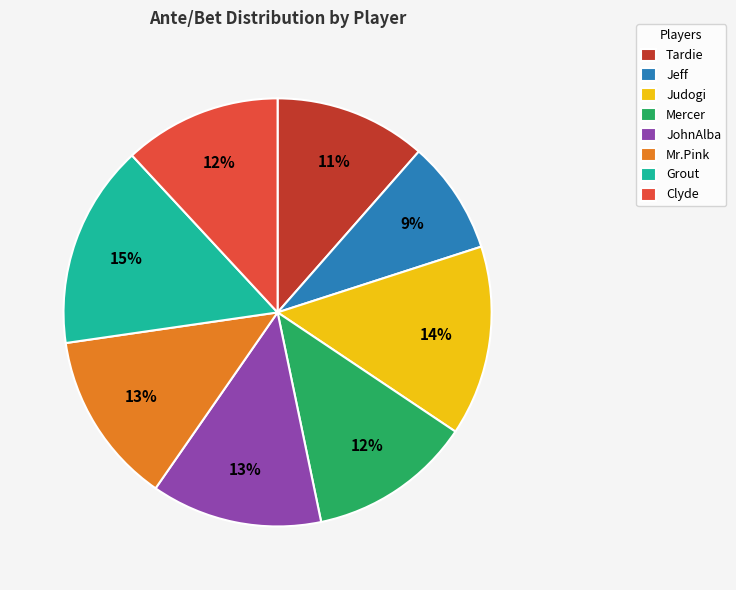

To the nearest percent, what is the average slice percentage?

12%